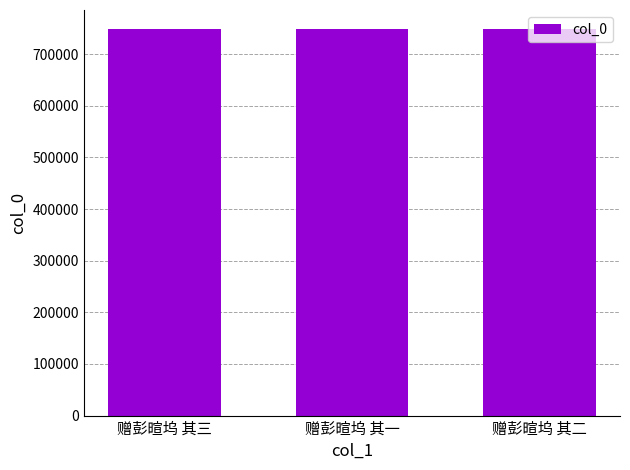

What is the value of the 1st bar from the left?

747954